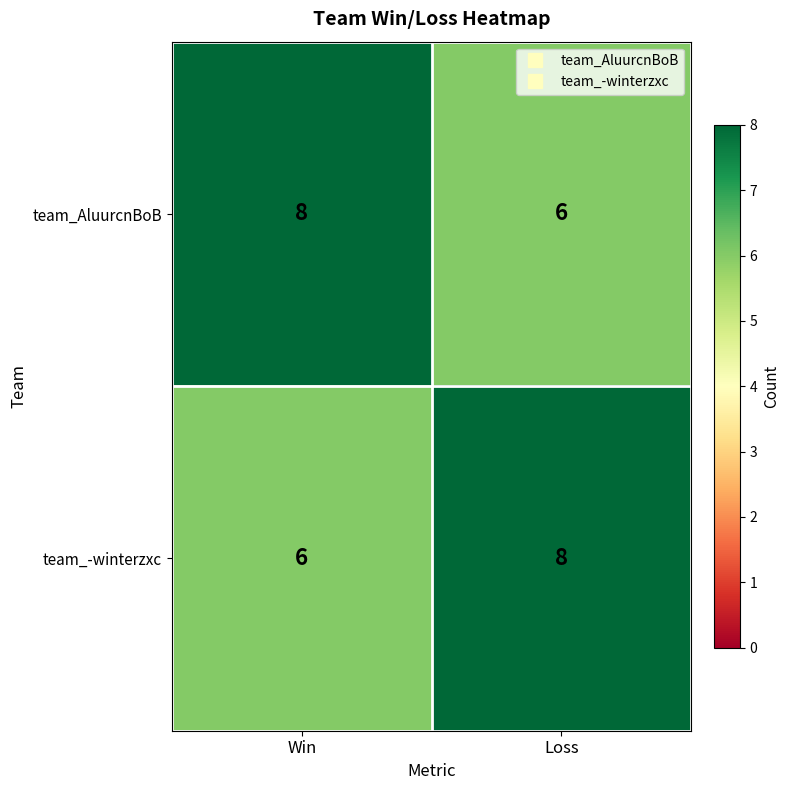

What is the highest value of the team_-winterzxc series?

8